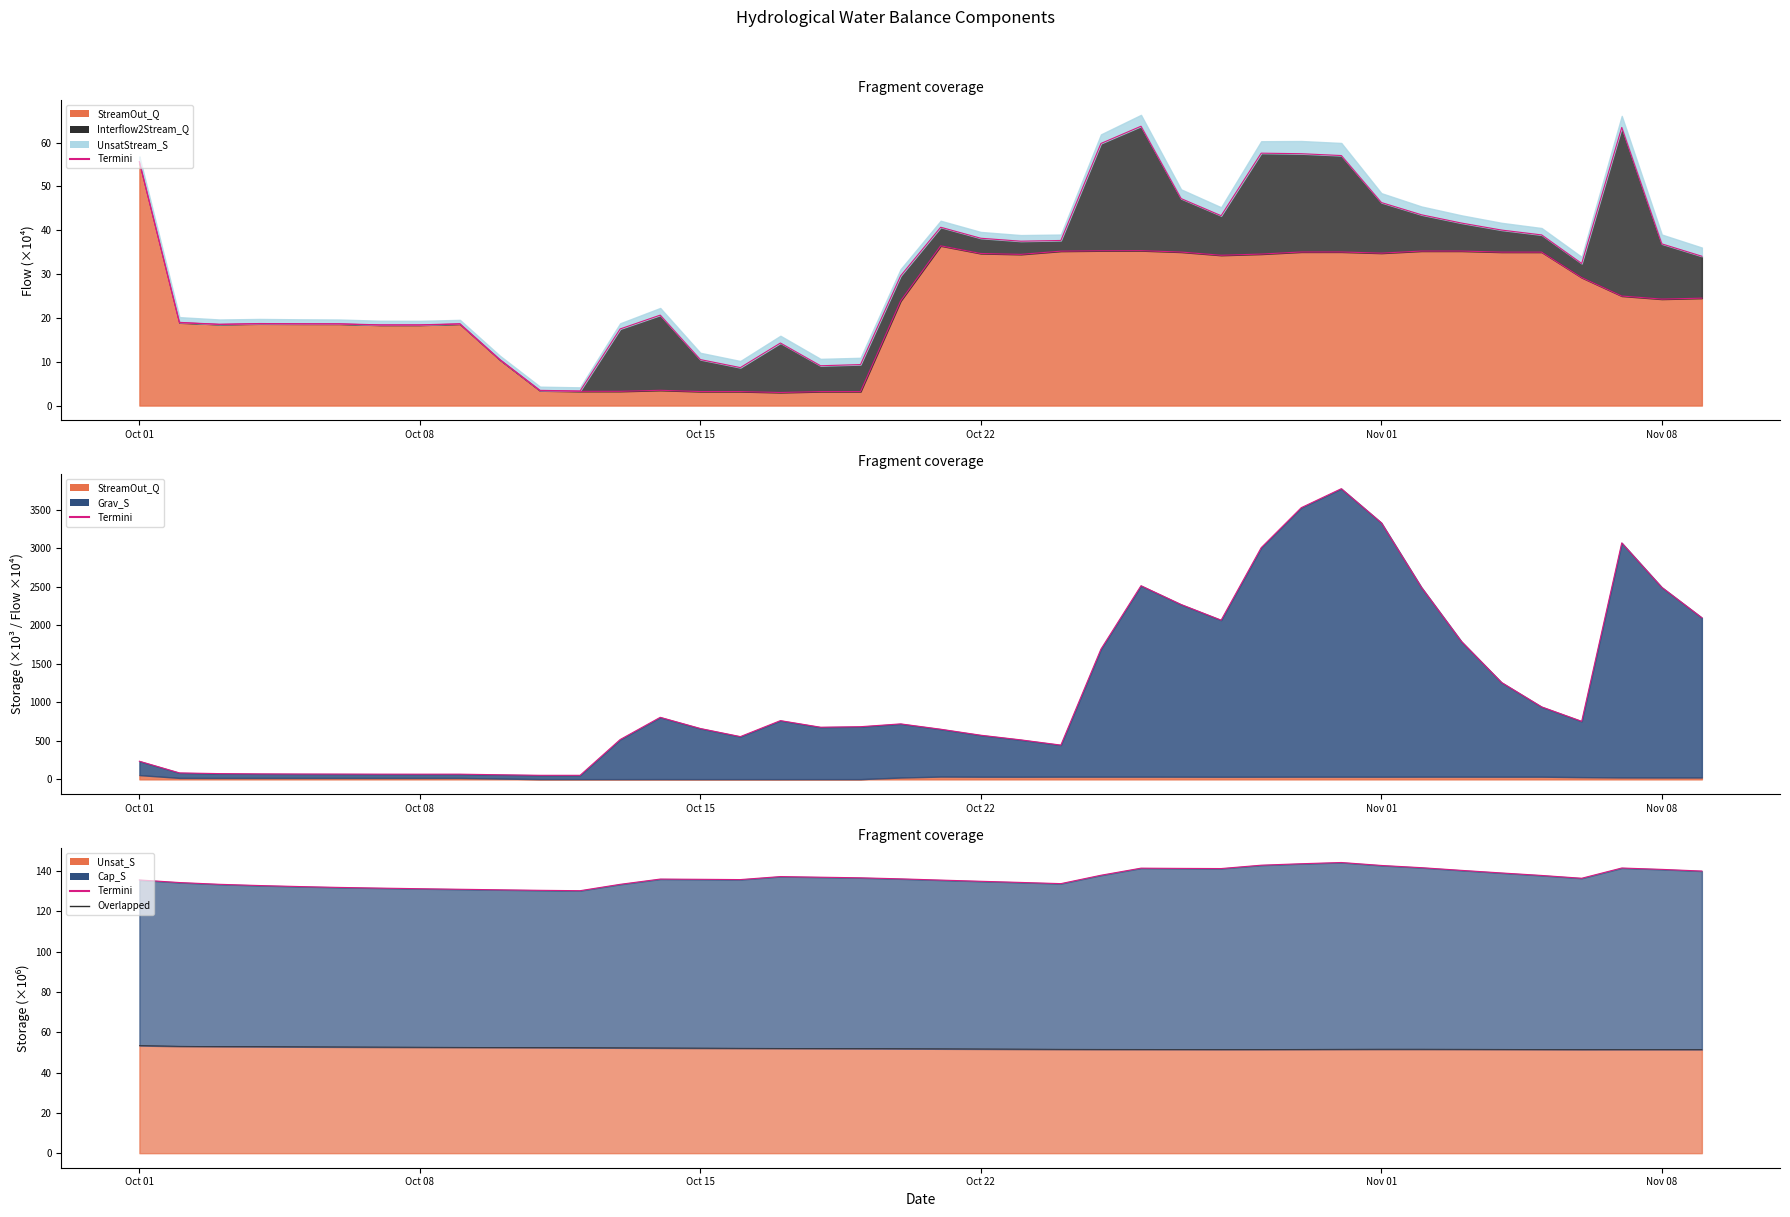

Which series has the largest range (max minus min)?

Termini_Interflow